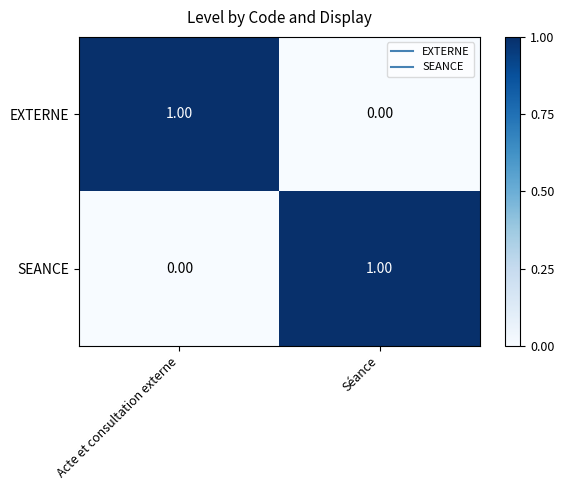

Rank the series at Acte et consultation externe from lowest to highest value.

SEANCE, EXTERNE